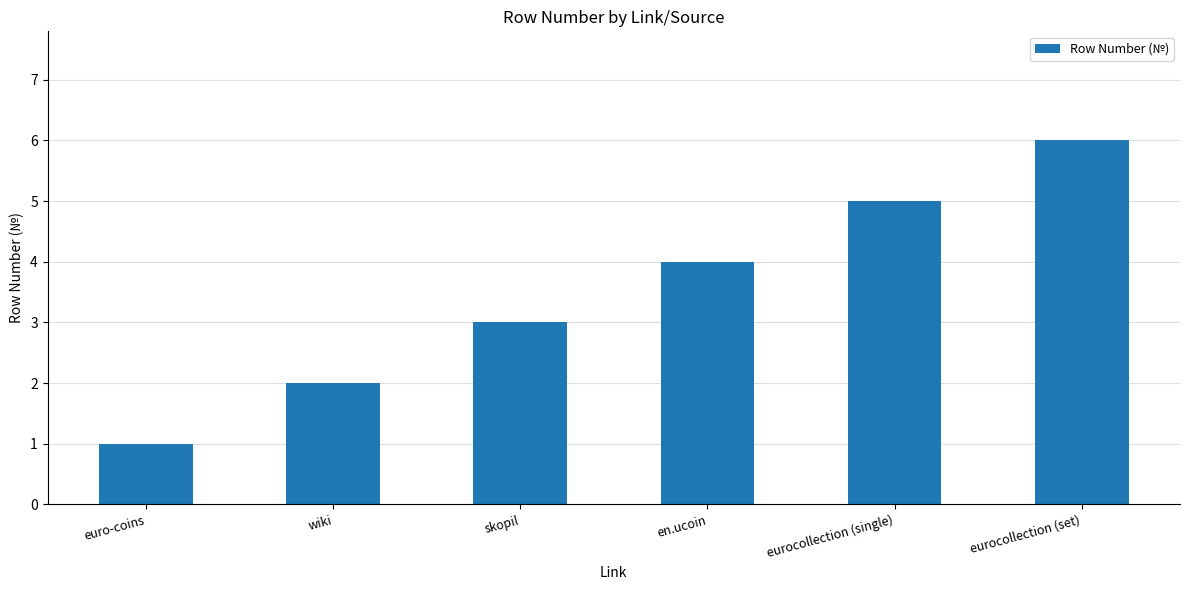

Approximately how many times larger is the value at eurocollection (set) compared to en.ucoin?

1.5